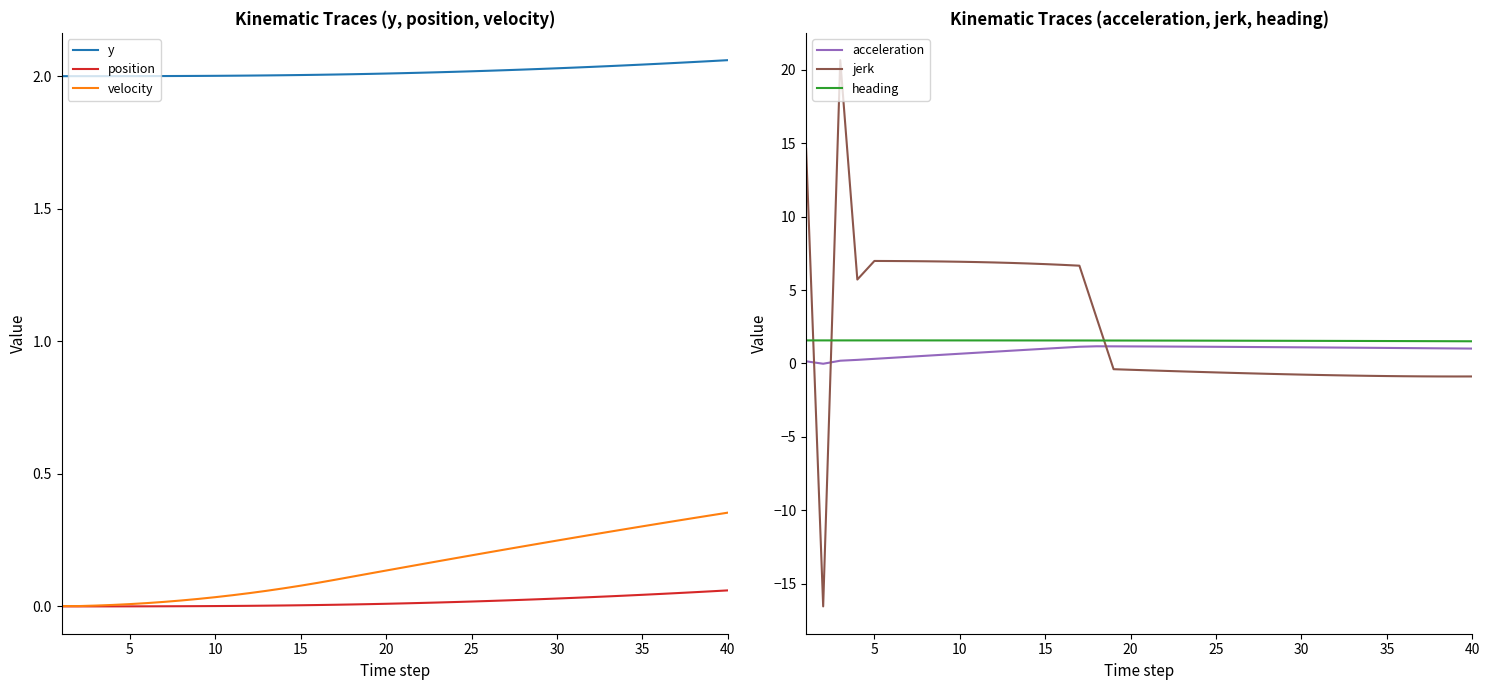

True or false: heading and y intersect in this chart.

False